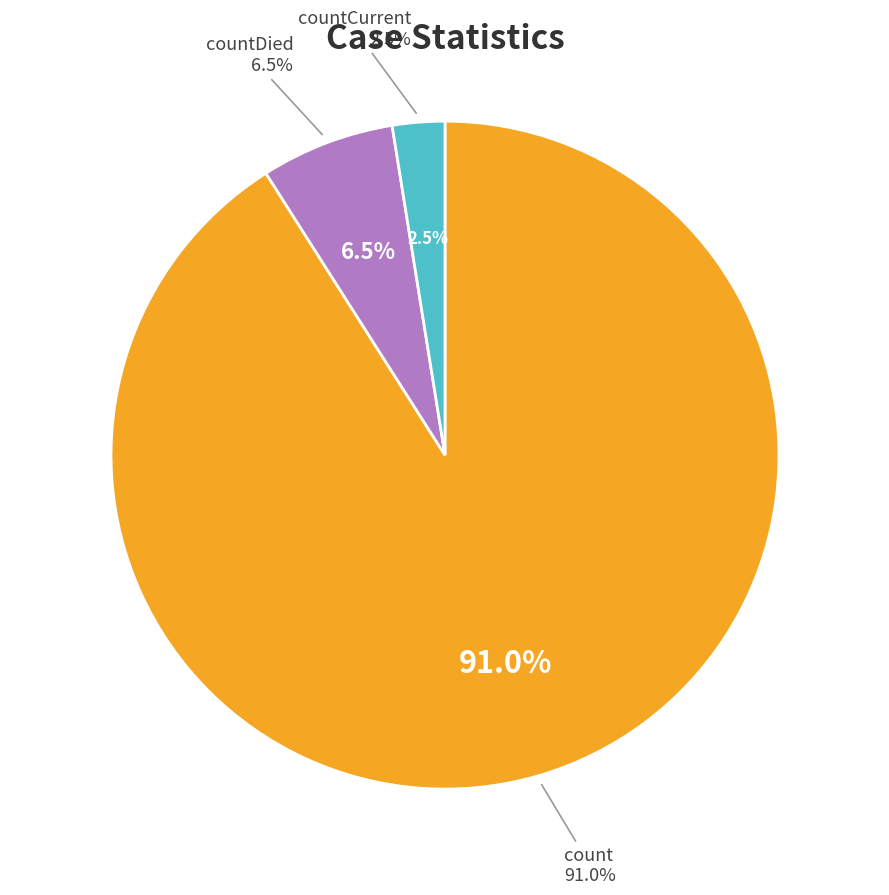

To the nearest percent, what percentage of the pie is countDied?

6%